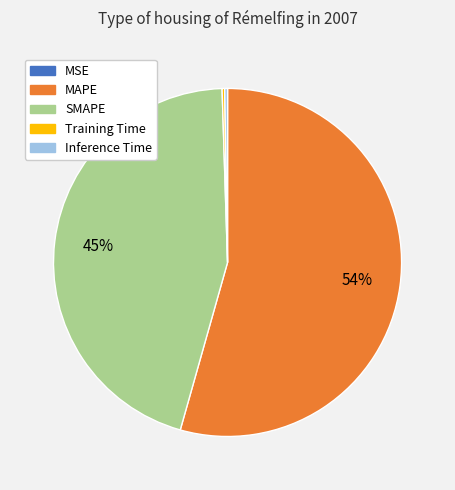

Which category has the biggest portion of the pie?

MAPE